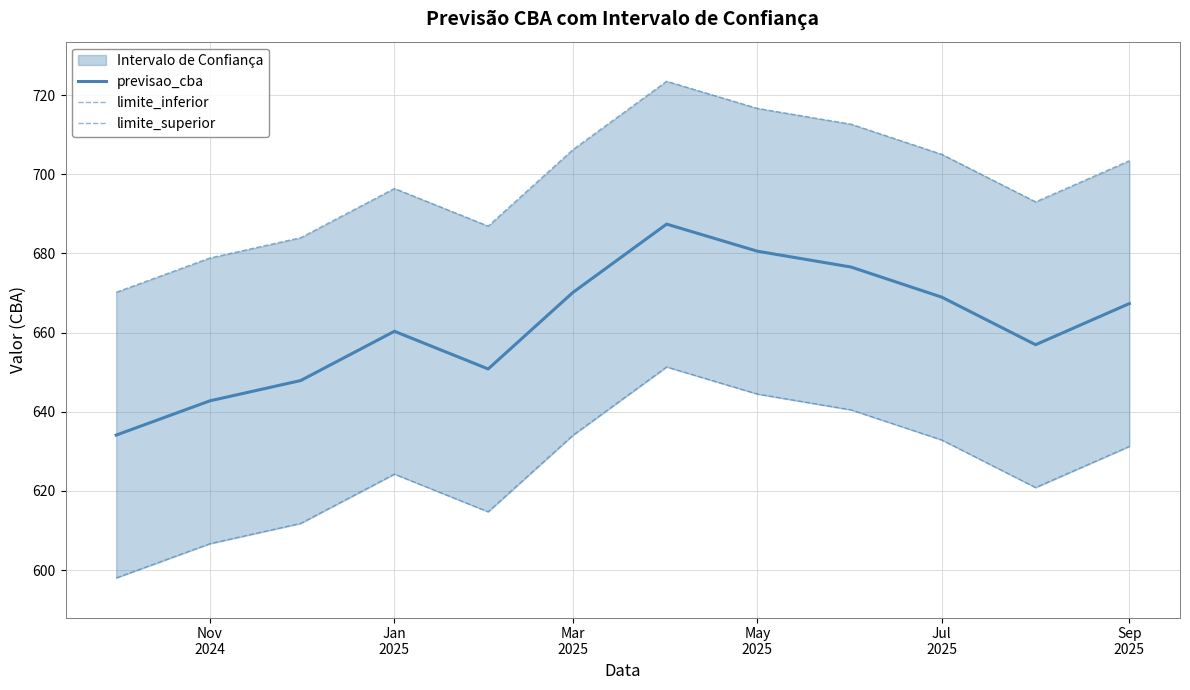

Reading left to right, transcribe all the data shown in this chart.

previsao_cba: 634.1	642.8	647.9	660.3	650.8	670.1	687.4	680.5	676.5	668.9	656.9	667.3
limite_inferior: 598.0	606.7	611.8	624.2	614.7	634.0	651.3	644.5	640.5	632.9	620.9	631.2
limite_superior: 670.2	678.8	684.0	696.4	686.9	706.2	723.5	716.6	712.6	705.0	693.0	703.4